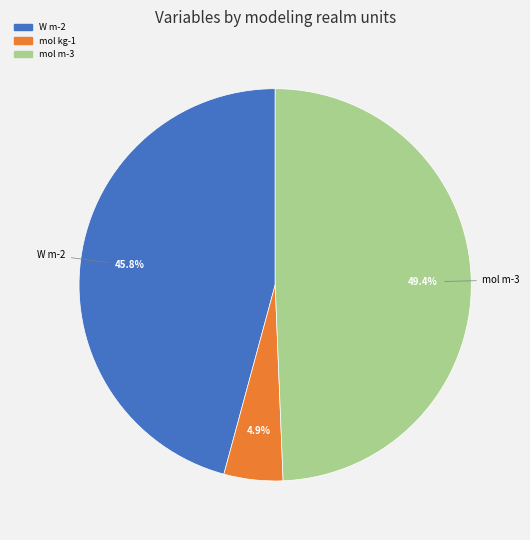

Does any single category account for the majority?

No